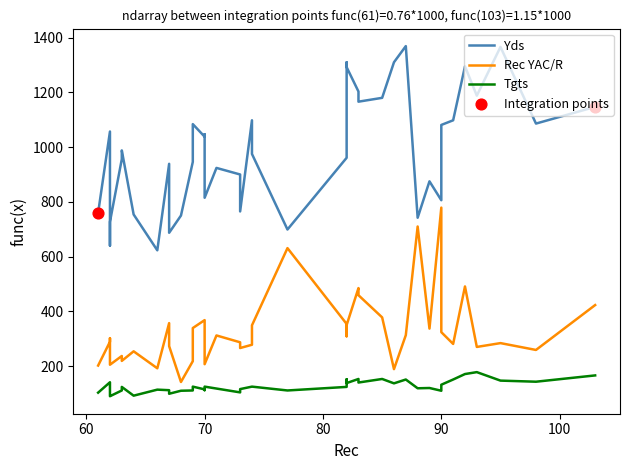

Which series reaches the maximum Y coordinate?

Yds